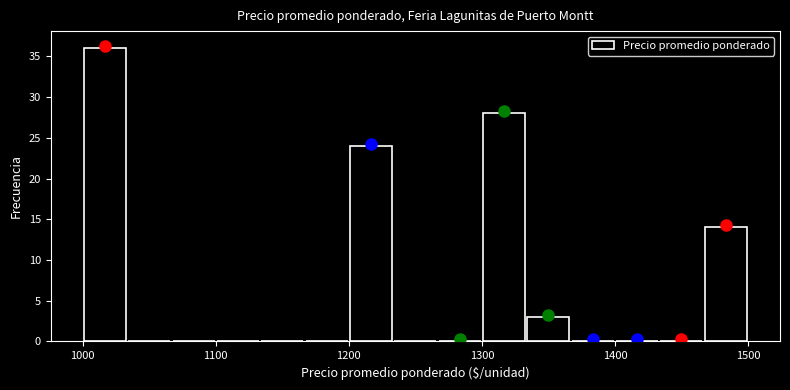

Around what value on the x-axis is the tallest bar? Give the approximate position of its centre, as read against the axis.

1020